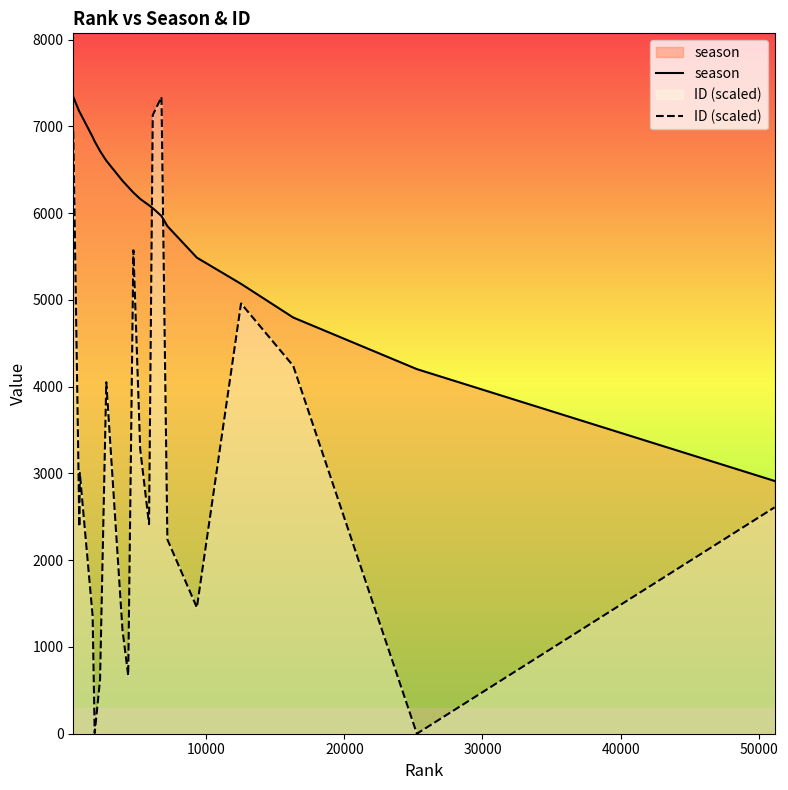

What is the difference between the second highest and second lowest values in the season series?

2968.0